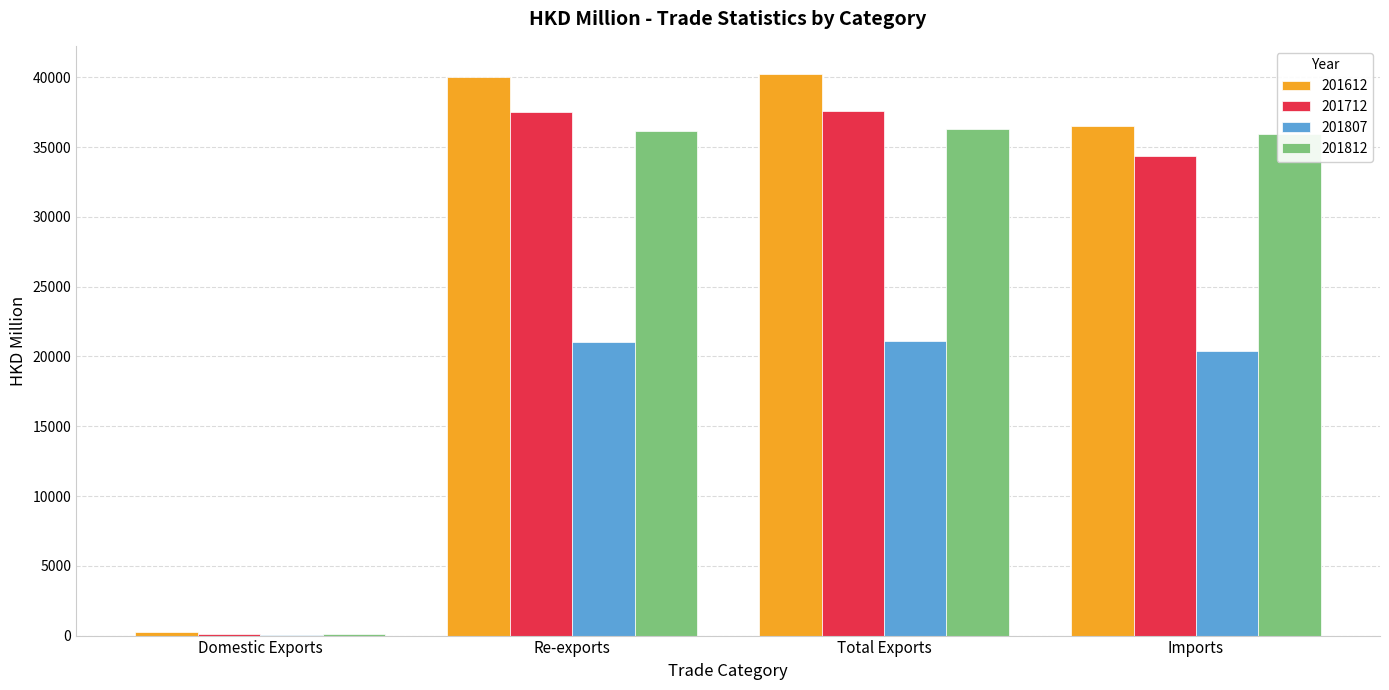

Which series has the largest range (max minus min)?

201612